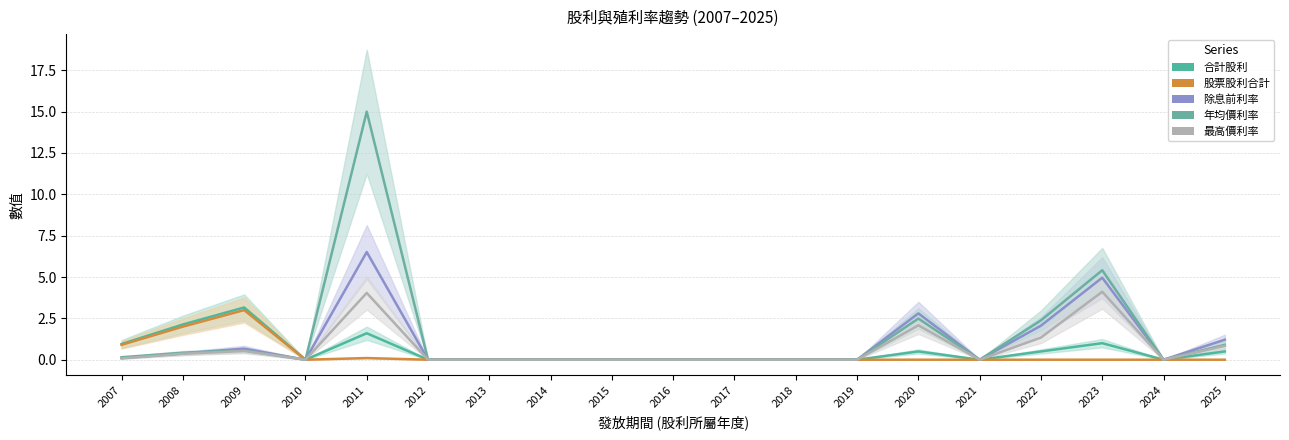

Is it true that 除息前利率 equals -2.3 at 2016?

False